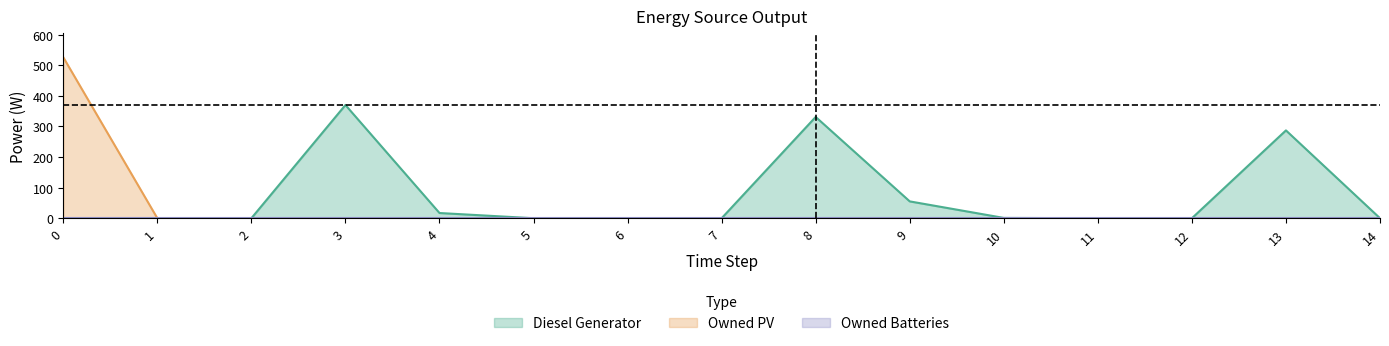

How many series are shown in this chart?

3